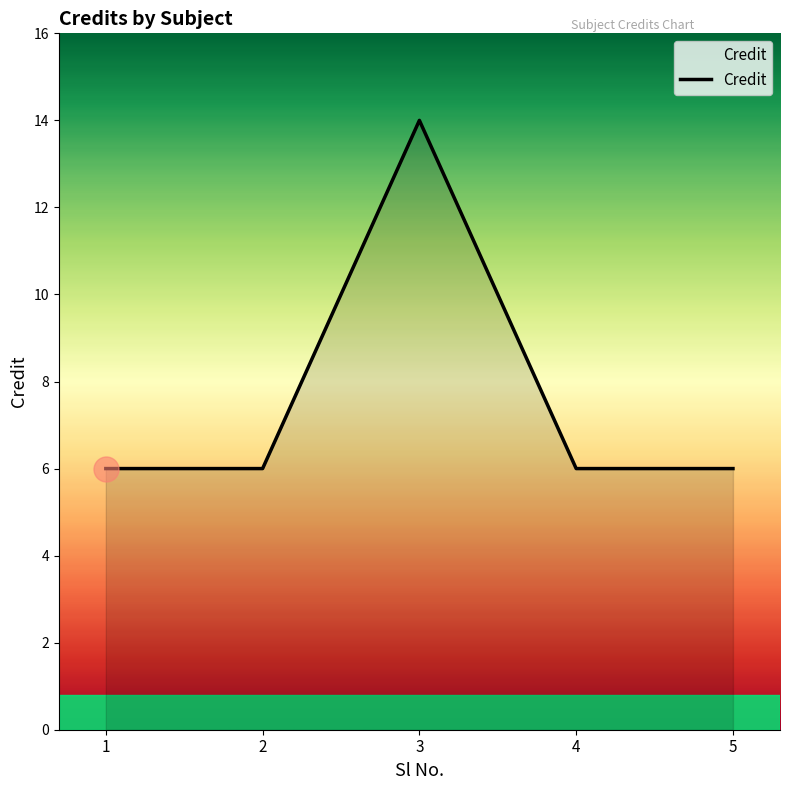

What is the greatest value displayed?

14